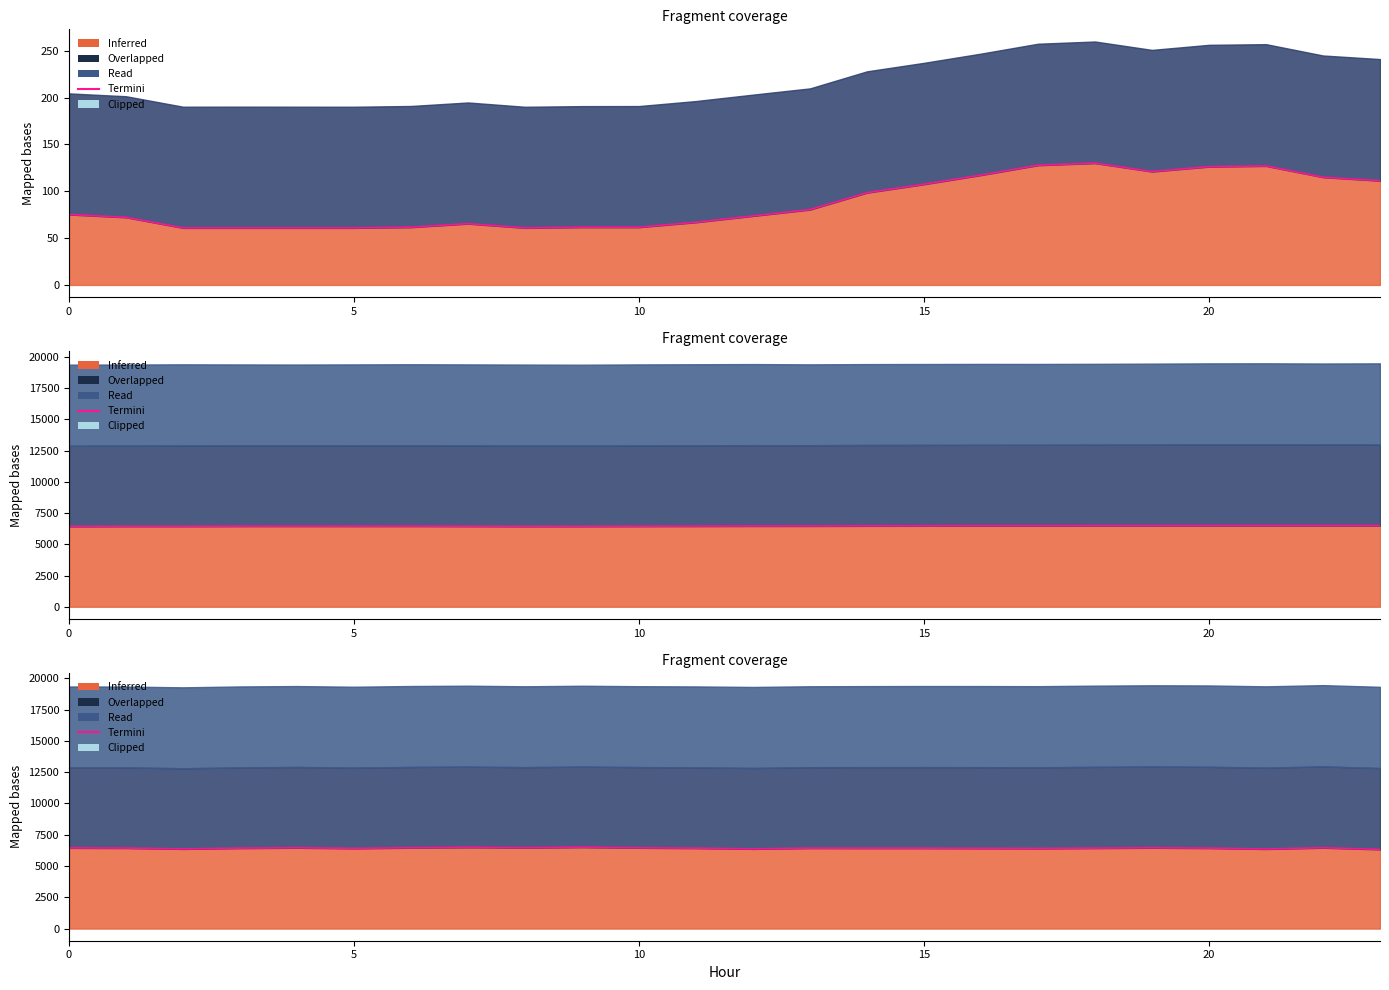

What is the smallest value displayed?

6326.4